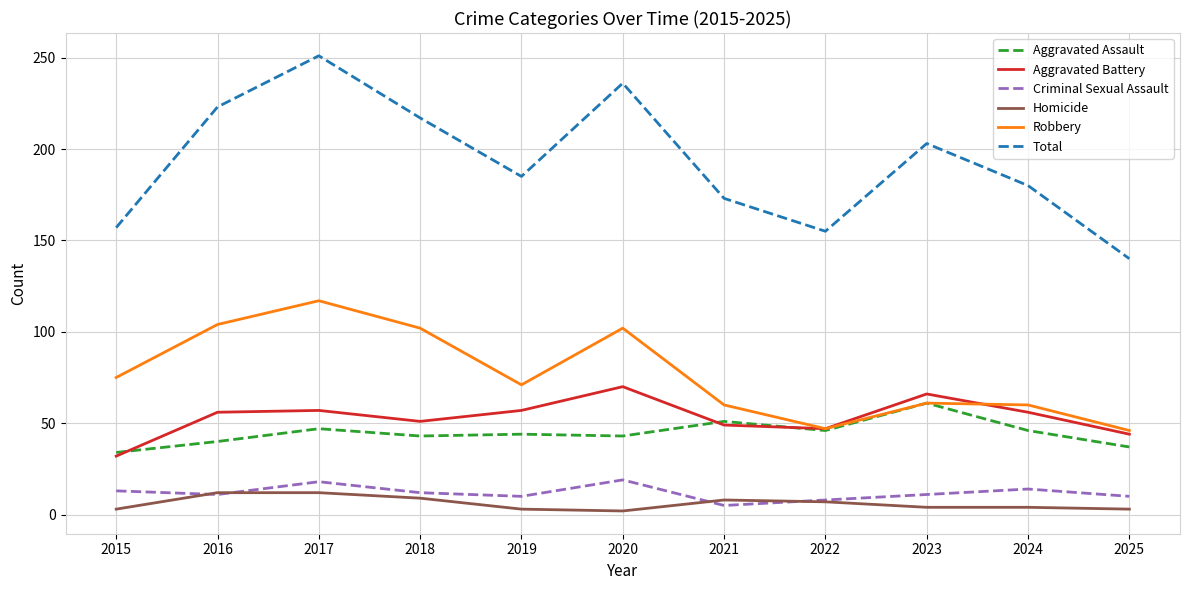

What is the total value across all series at 2018?

434